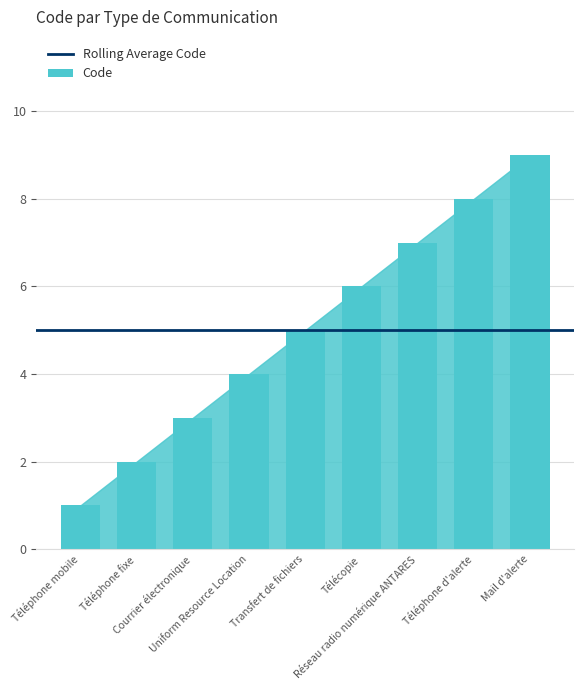

What is the change in value from Télécopie to Téléphone d'alerte?

+2